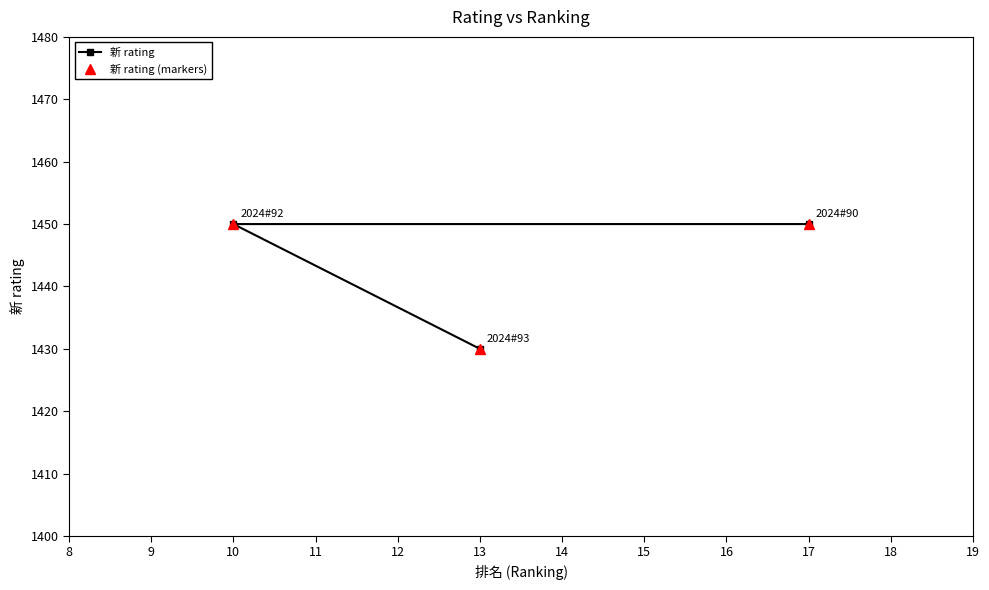

What is the minimum value for 新 rating?

1430